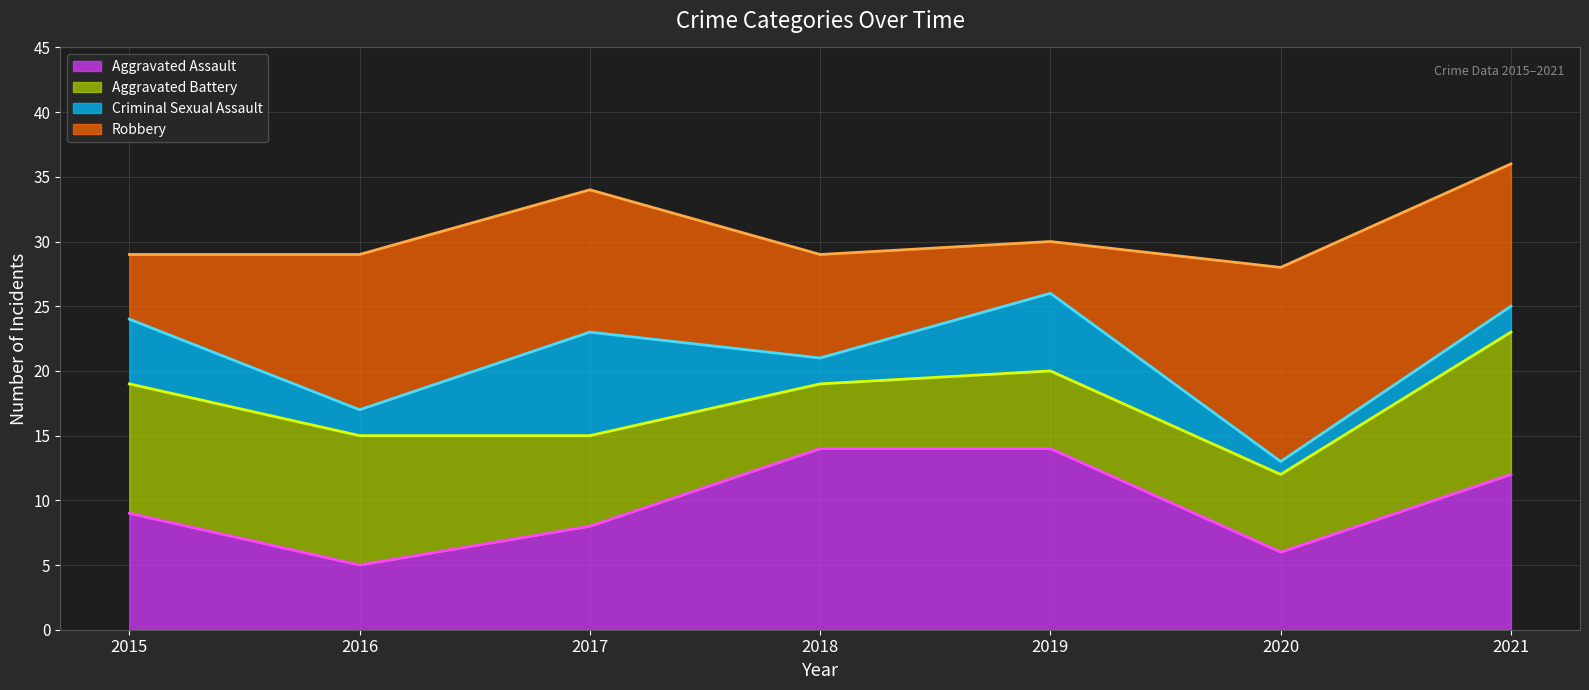

How many data points in Aggravated Battery (line) are above 19?

2